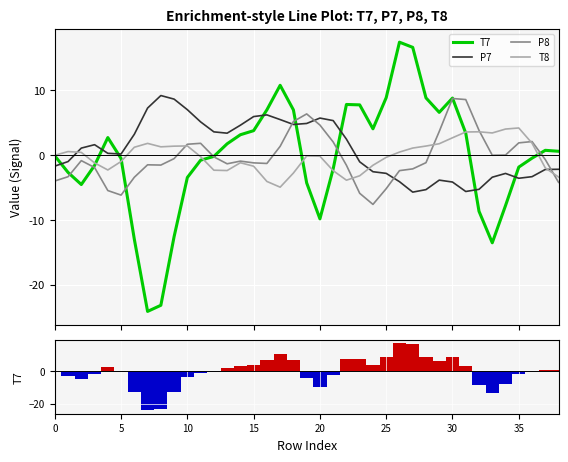

What is the sum of the T7 values at 25 and 17?

19.6